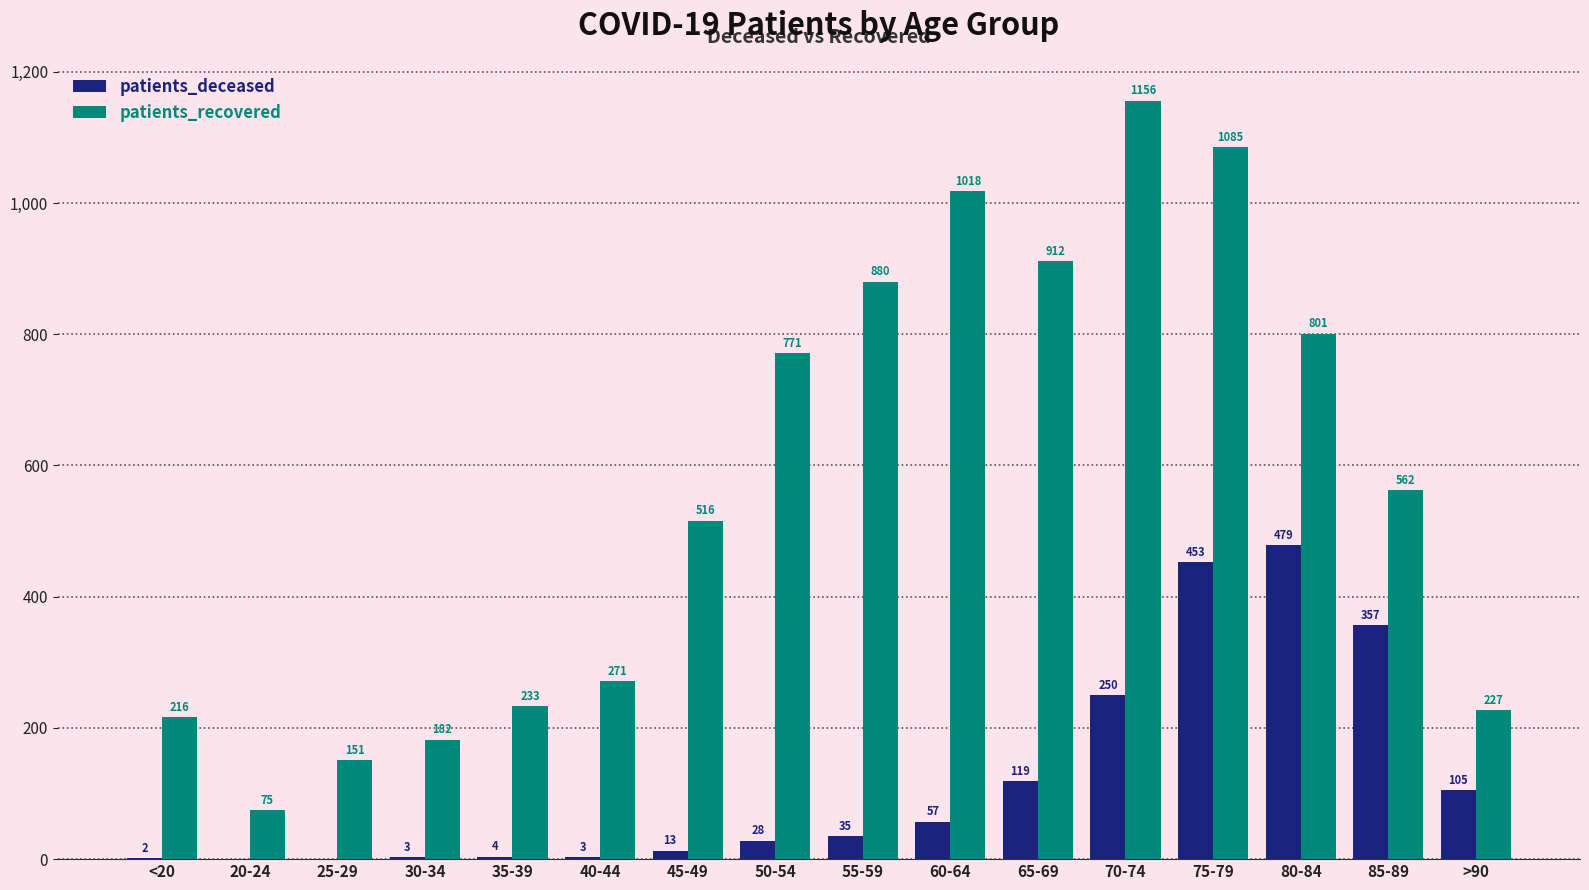

Is it true that patients_deceased equals 105 at >90?

True